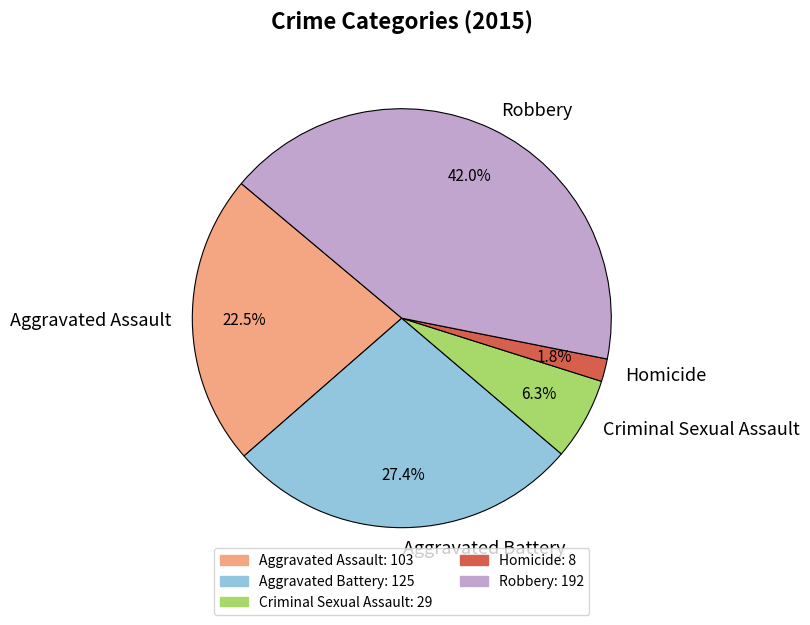

Which slice is the largest?

Robbery